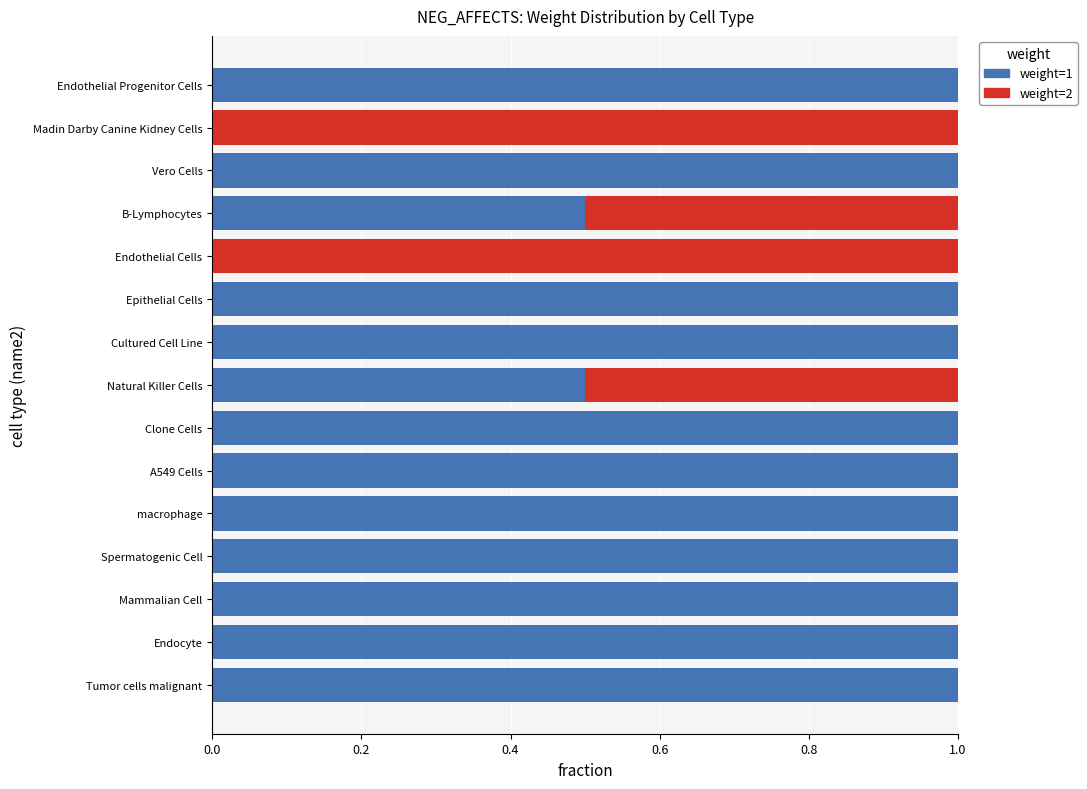

What is the total value across all series at Natural Killer Cells?

1.0